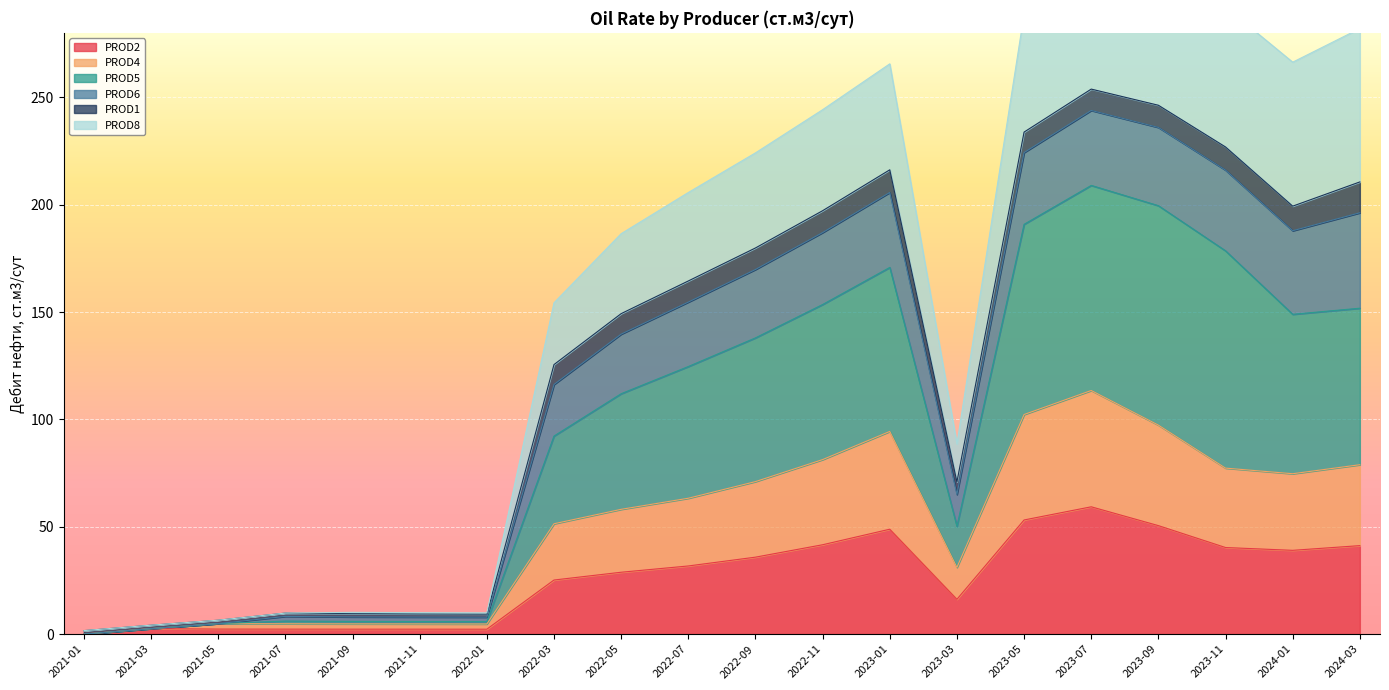

Is it true that PROD2 equals 27.9 at 2023-11?

False